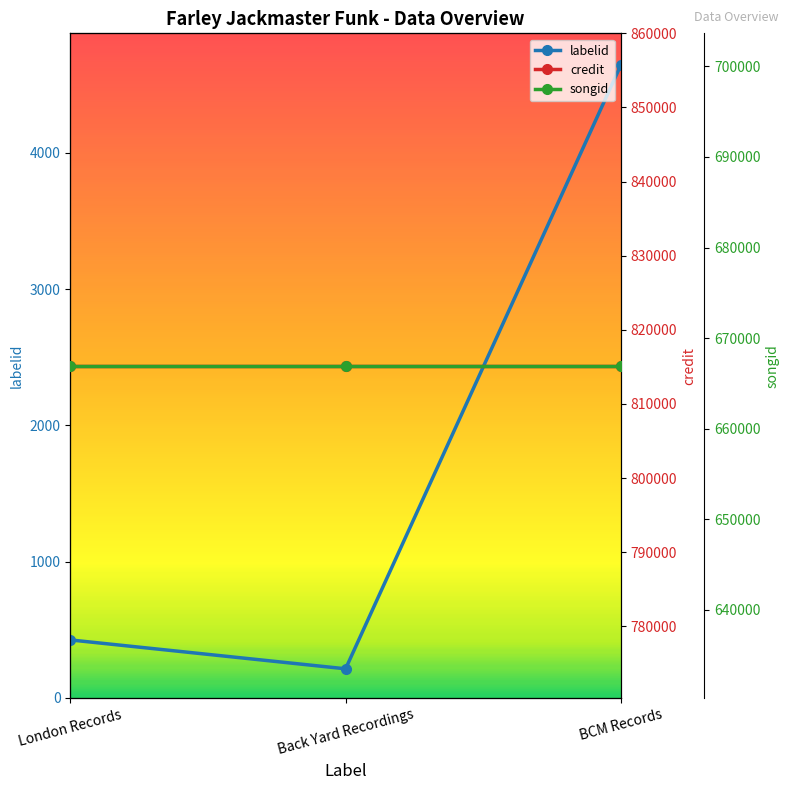

At which category is the sum across all series the highest?

BCM Records